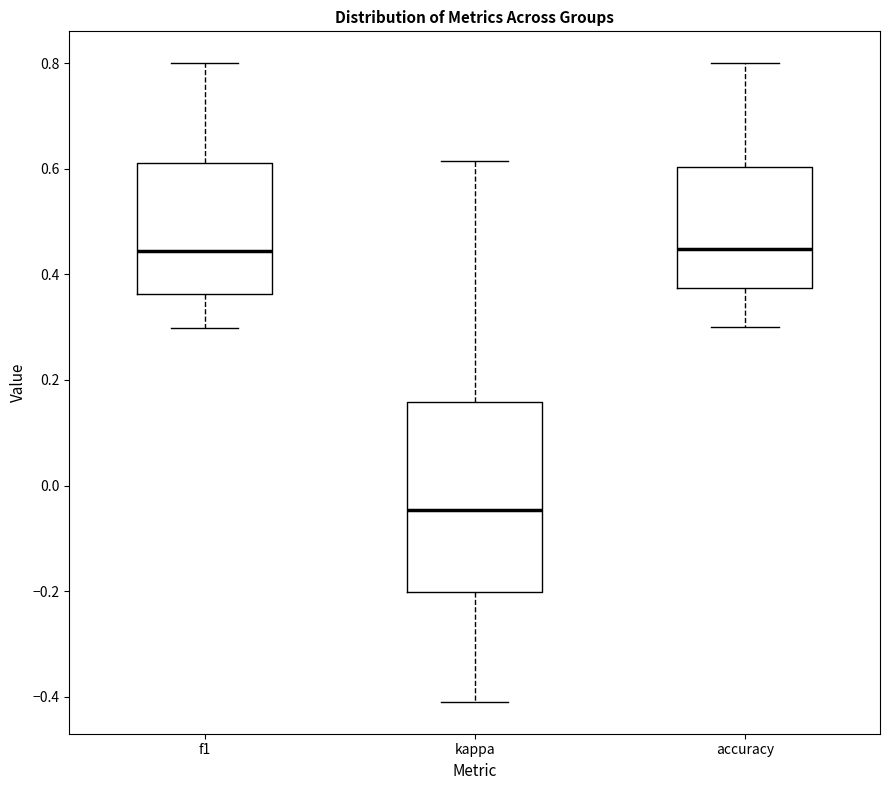

Comparing the boxes themselves (not the whiskers), which one is the tallest?

kappa